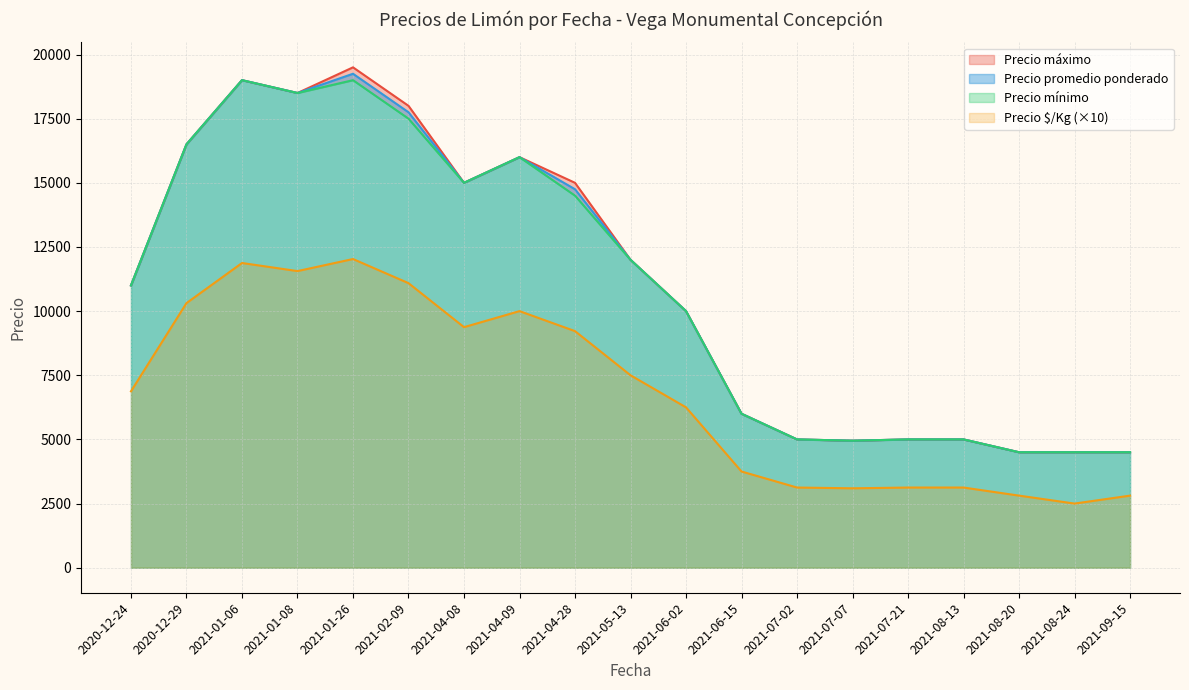

Is the value of Precio promedio ponderado at 2020-12-24 greater than the value of Precio $/Kg (×10) at 2020-12-29?

Yes